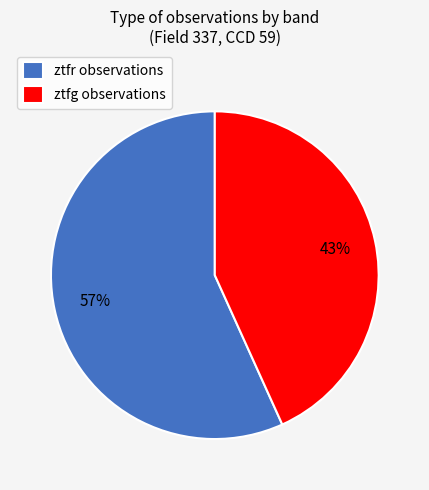

Does ztfg represent more than half of the total?

No